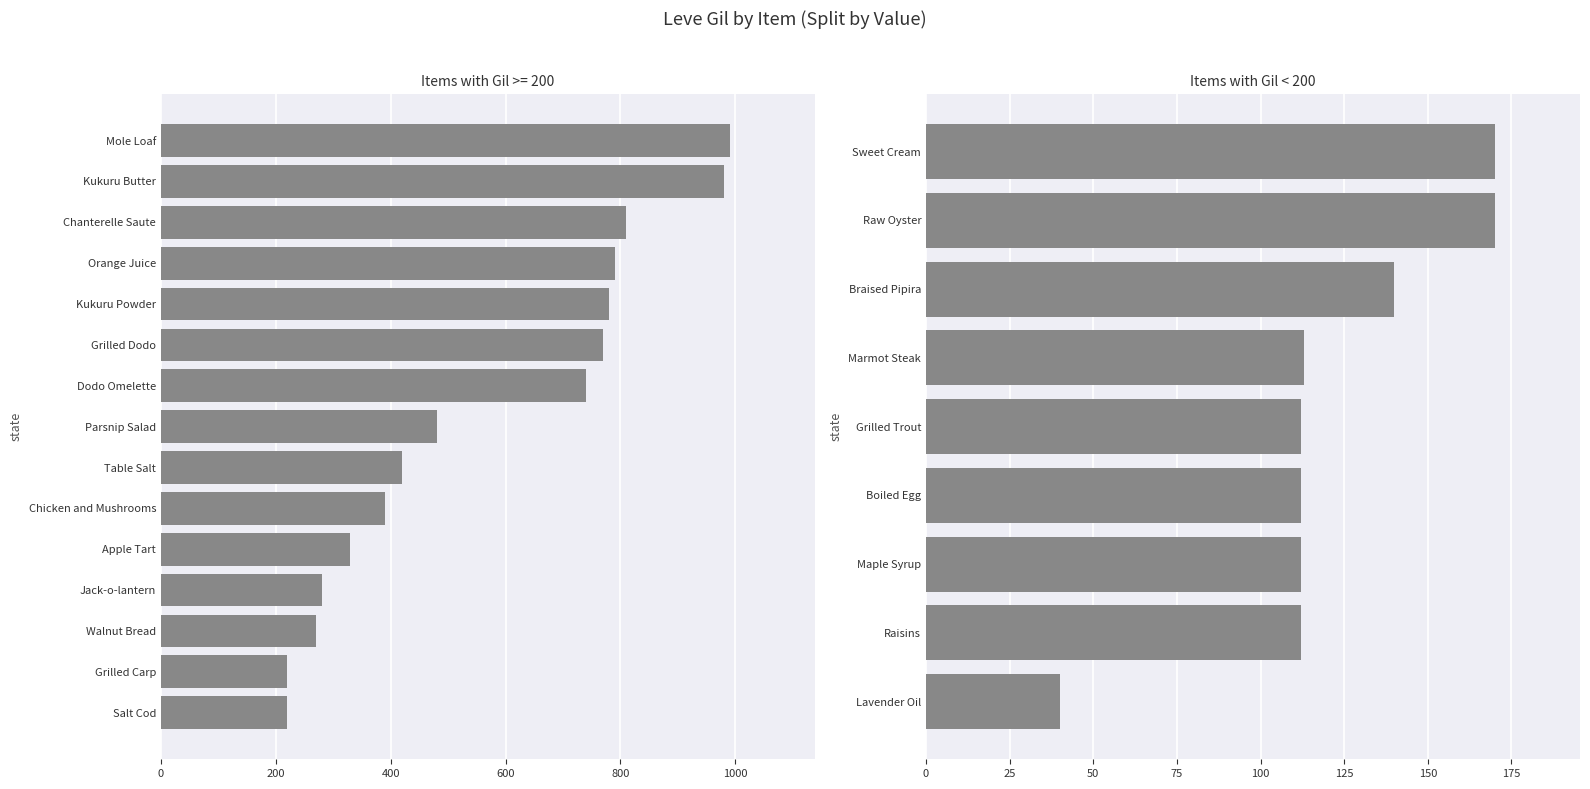

What is the greatest value displayed?

990